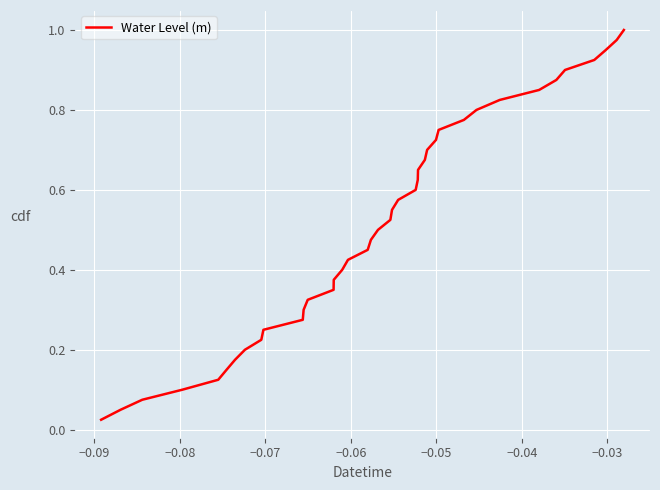

Is this an area chart (filled region under the line)?

No